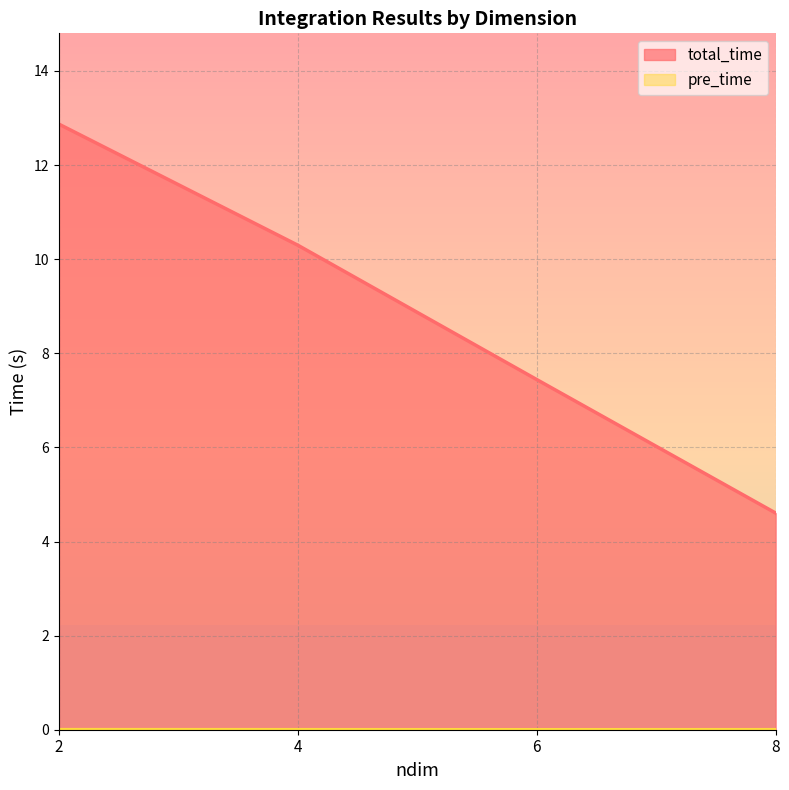

Which series has the largest total across all categories?

total_time